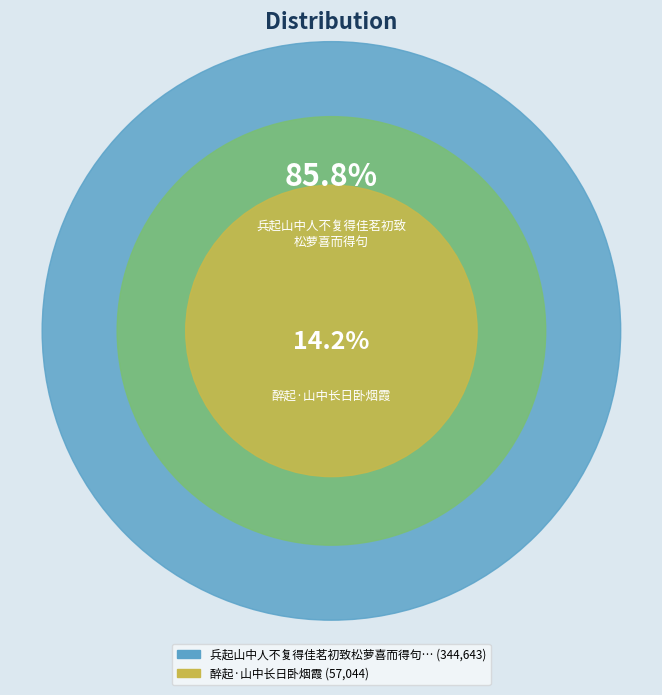

To the nearest percent, what percentage of the pie is 醉起·山中长日卧烟霞?

14%